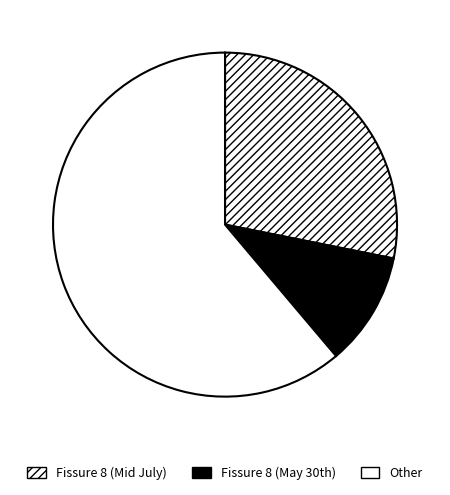

Is the sum of Fissure 8 (Mid July) and Other greater than half?

Yes